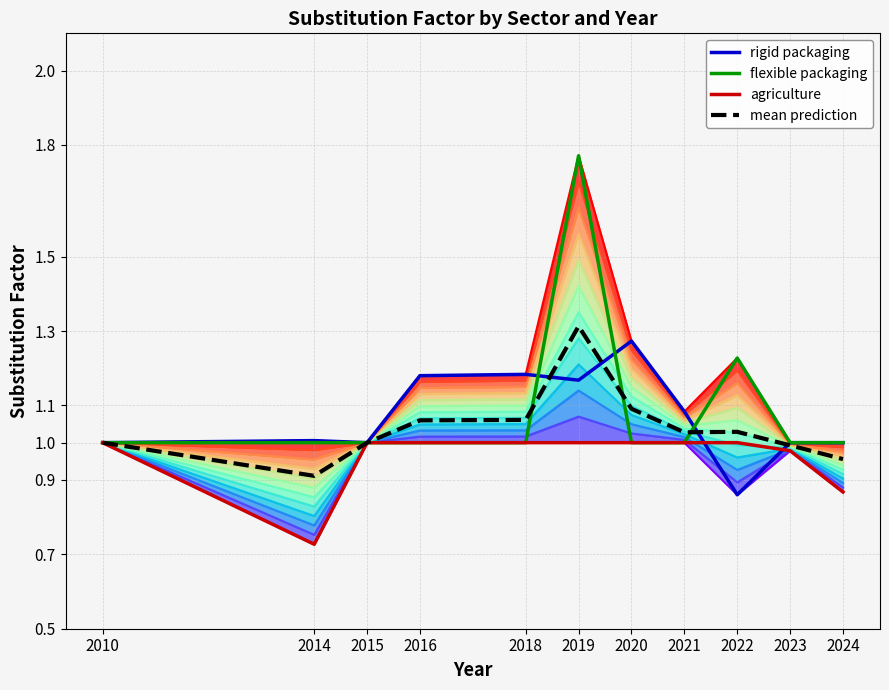

What is the total value across all series at 2021?

3.1